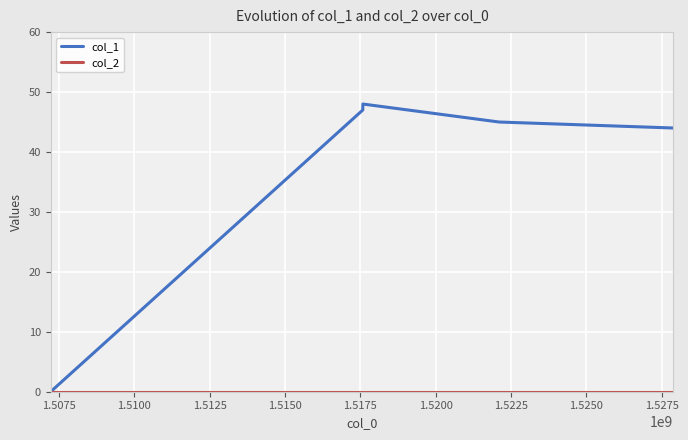

Which series has the widest spread of values?

col_1